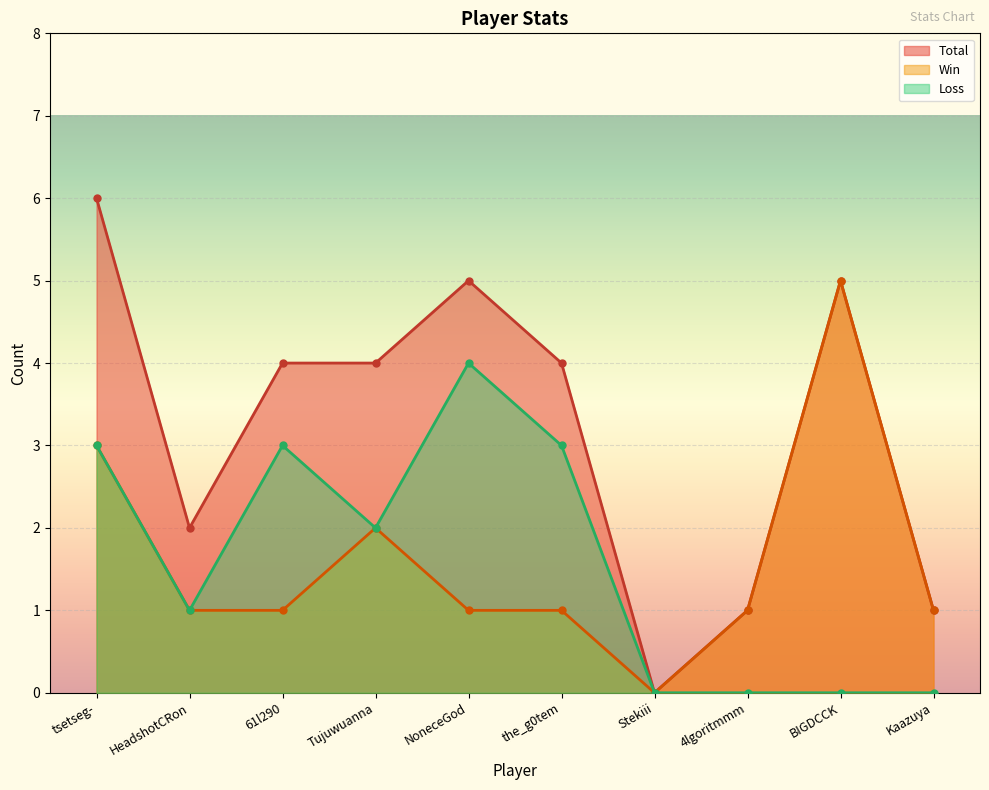

Which series has the largest total across all categories?

Total